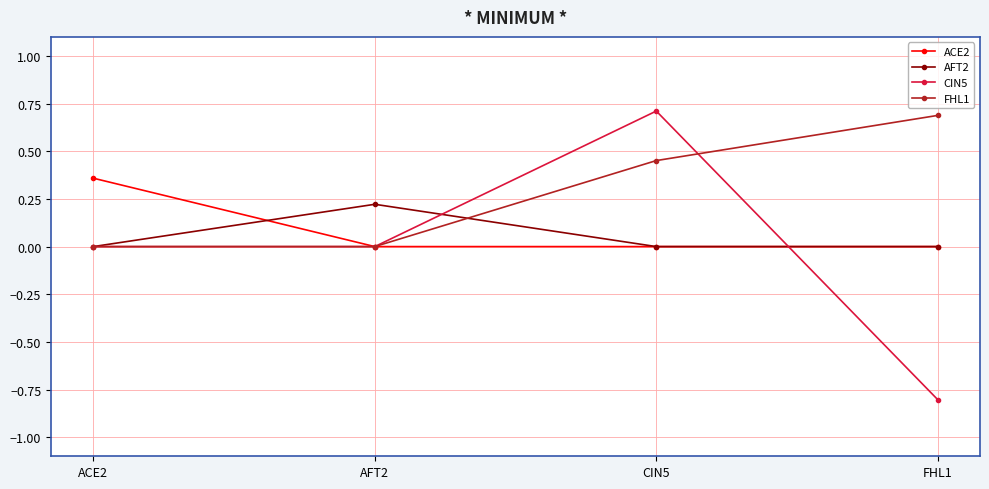

What is the difference between the highest and lowest values at CIN5?

0.7